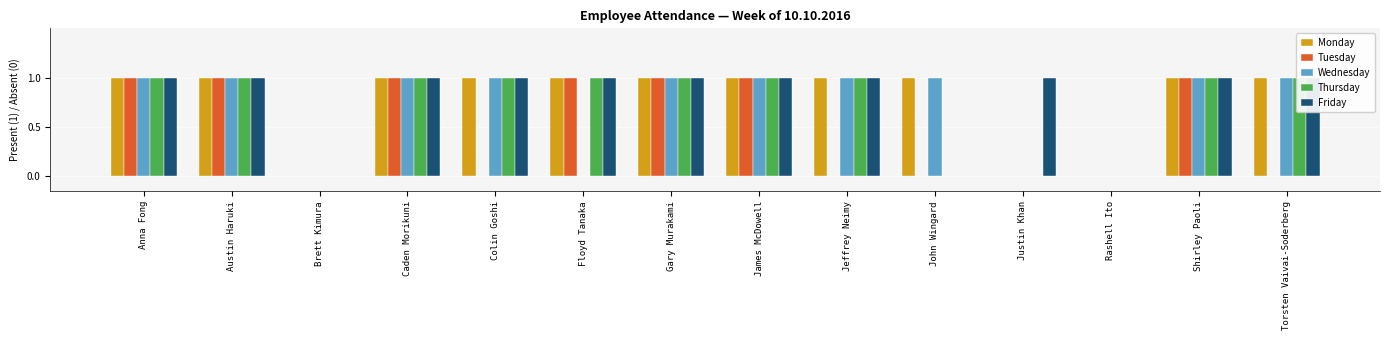

The value of Wednesday at Anna Fong is 2. True or false?

False